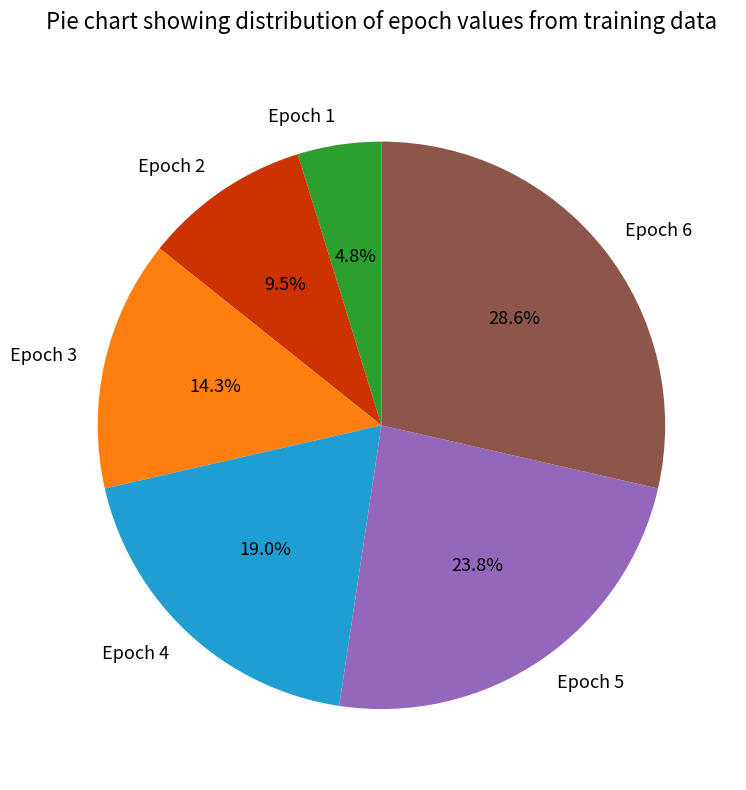

What percentage is the Epoch 5 slice, to the nearest percent?

24%